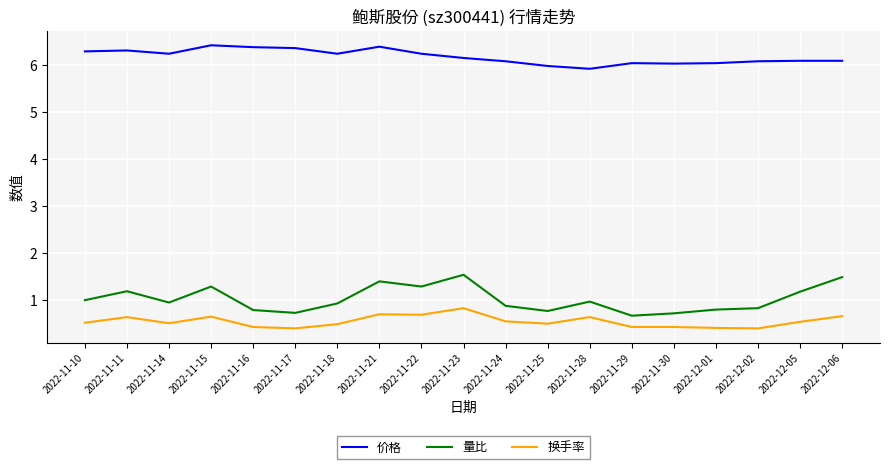

Does the chart have visible grid lines?

Yes